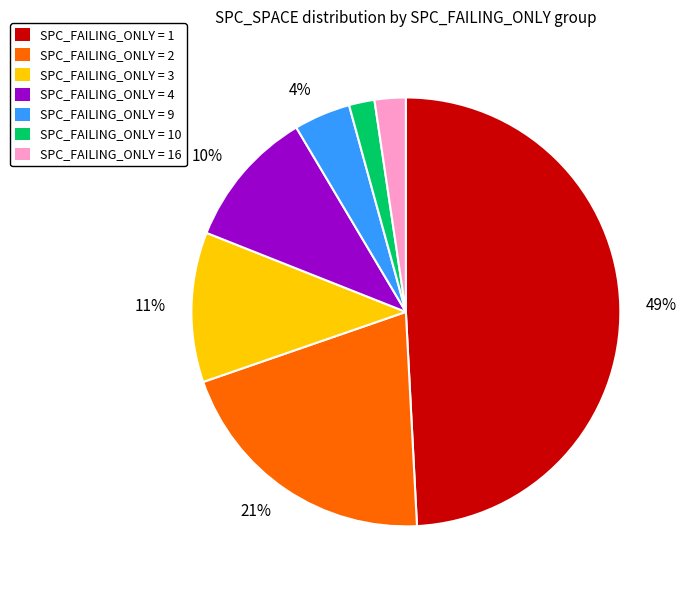

Between SPC_FAILING_ONLY = 16 and SPC_FAILING_ONLY = 4, which is larger?

SPC_FAILING_ONLY = 4